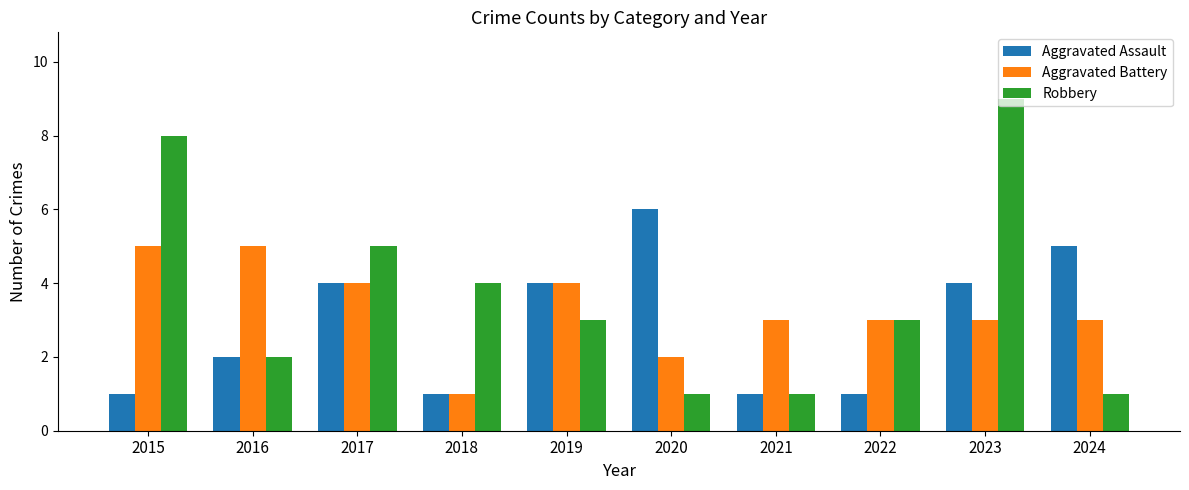

What is the total value across all series at 2017?

13